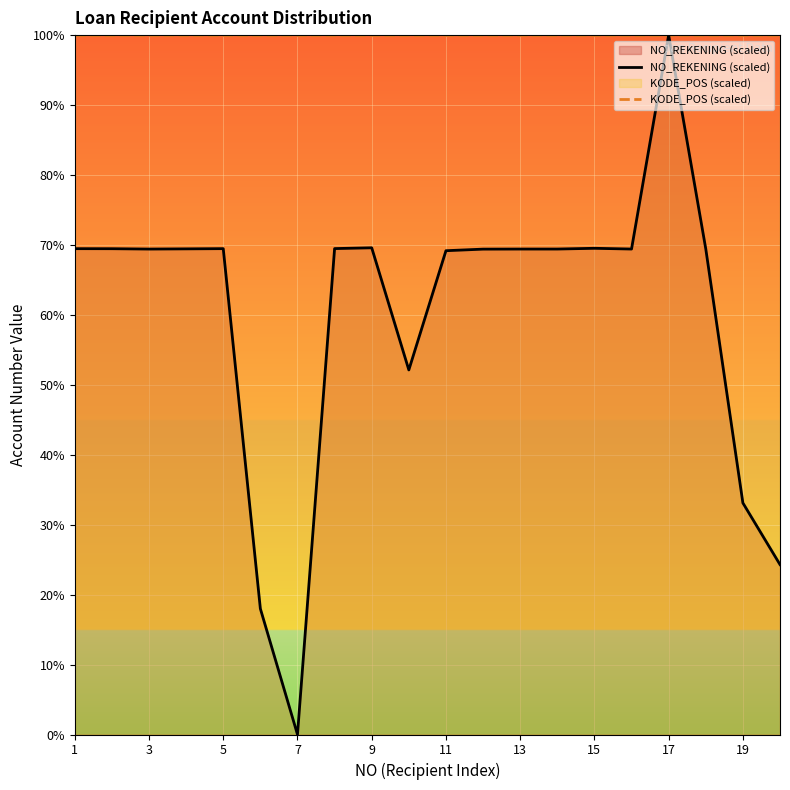

List the series in order of their overall mean, lowest first.

NO_REKENING (scaled), KODE_POS (scaled)